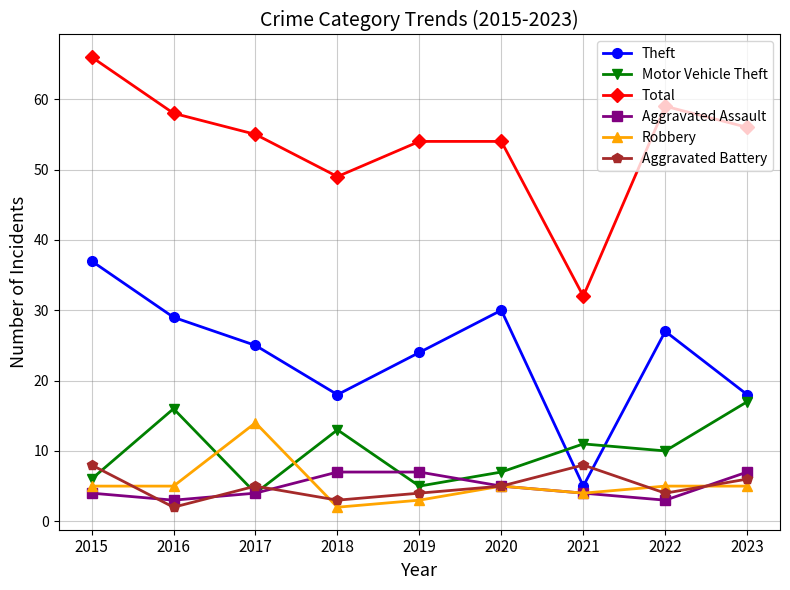

What is the value of the Aggravated Assault point at the 8th from the left?

3